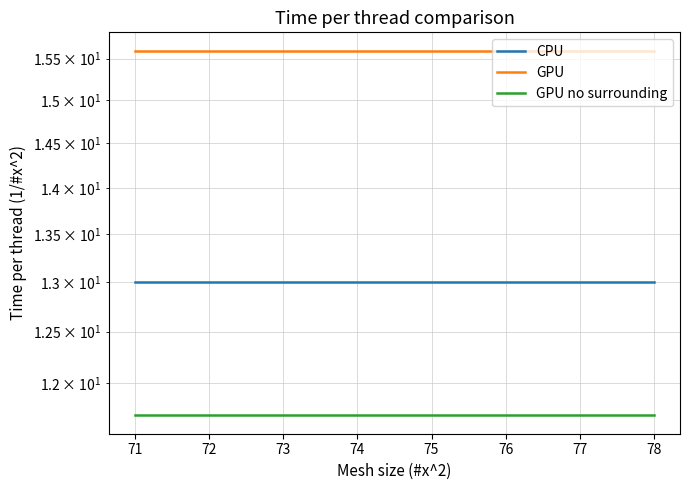

List the series in order of their overall mean, highest first.

GPU, CPU, GPU no surrounding